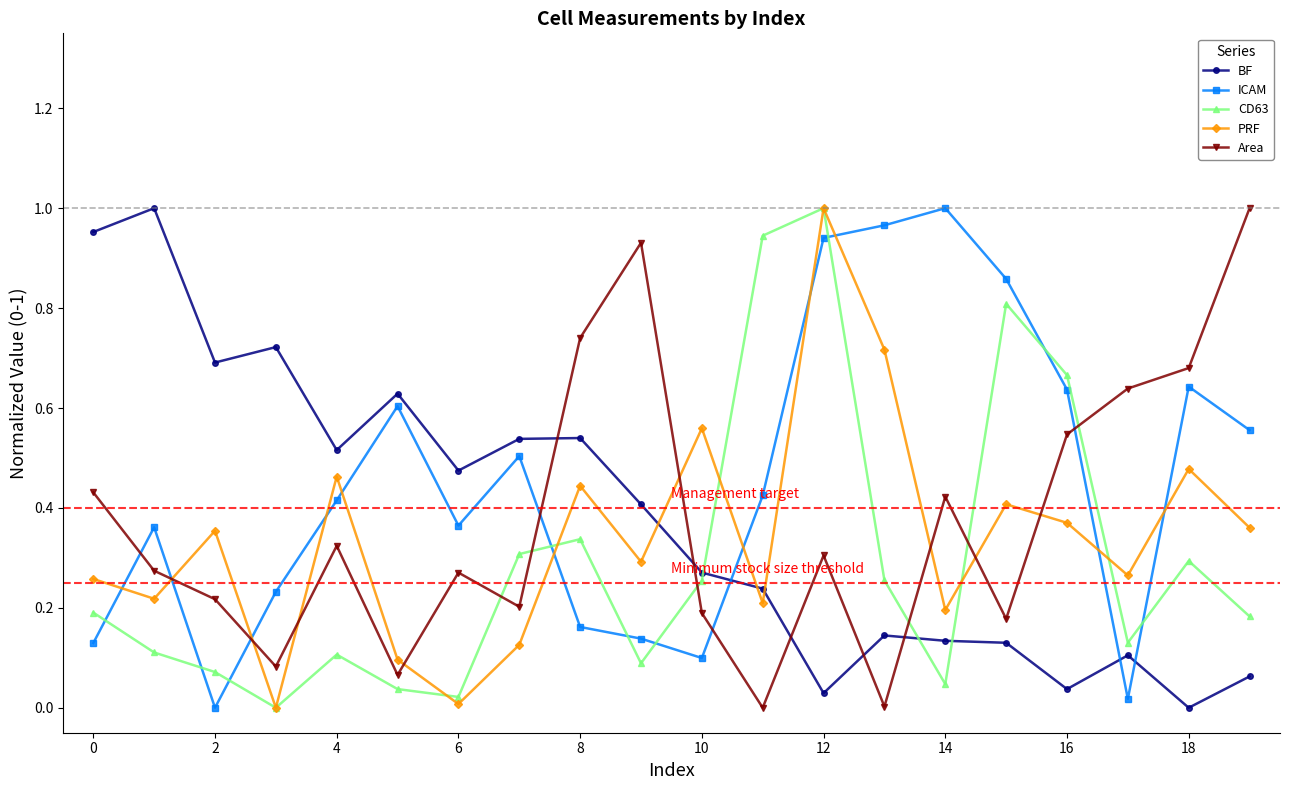

In CD63, how many points are lower than both neighbors (excluding endpoints)?

5